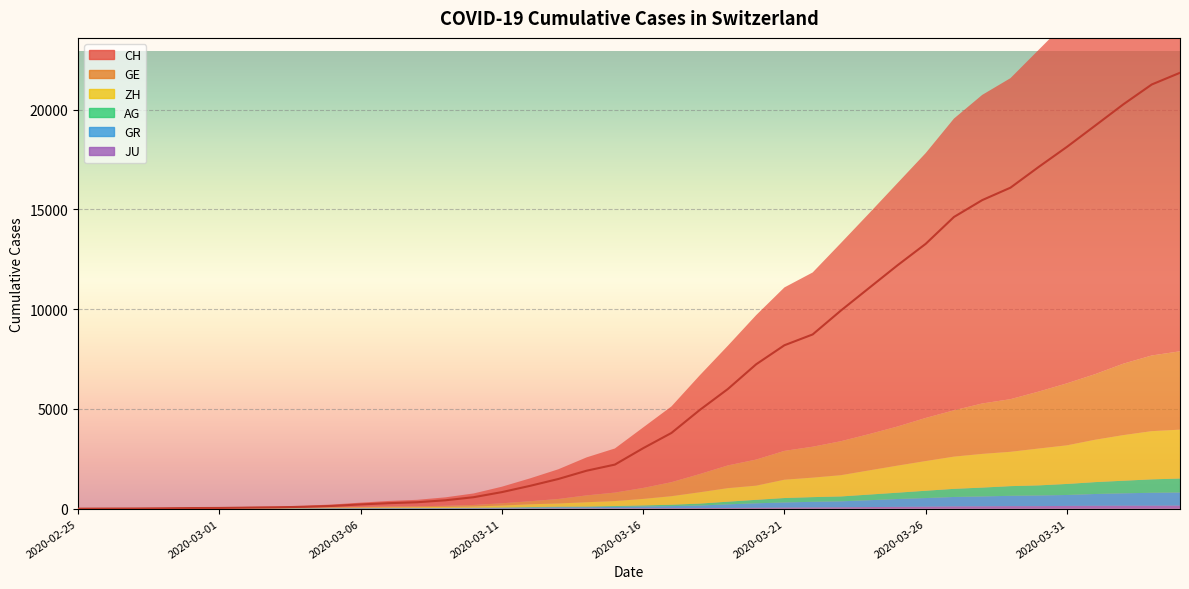

What is the spread (max minus min) of values at 2020-03-30?

17007